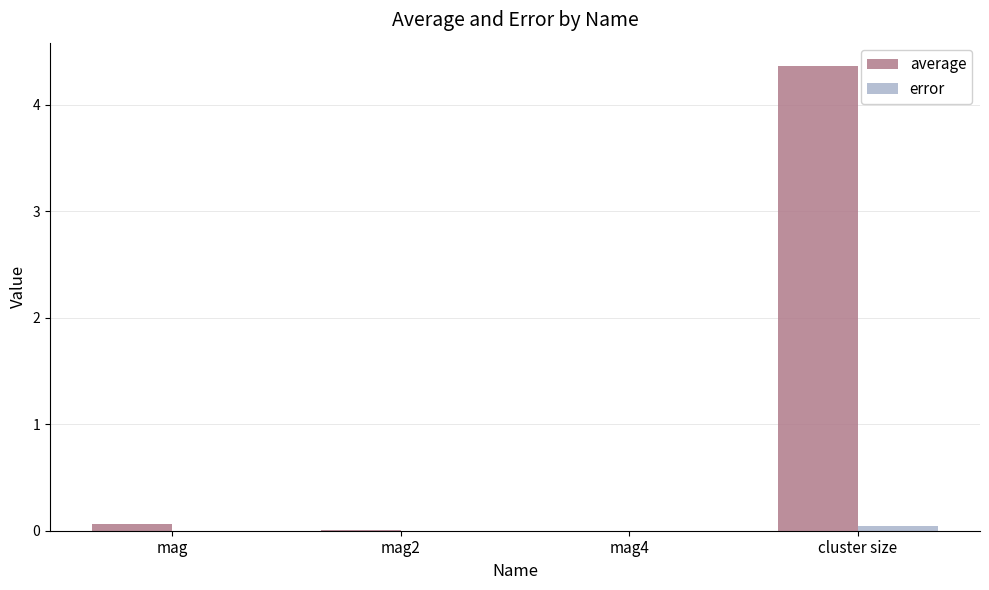

Which series has the largest total across all categories?

average